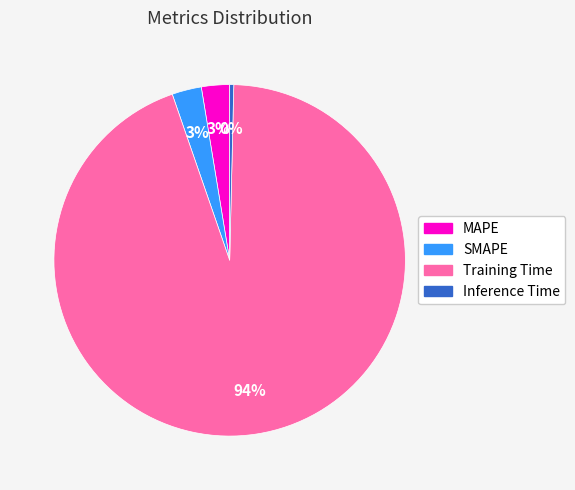

True or false: Training Time accounts for 94% of the total.

True